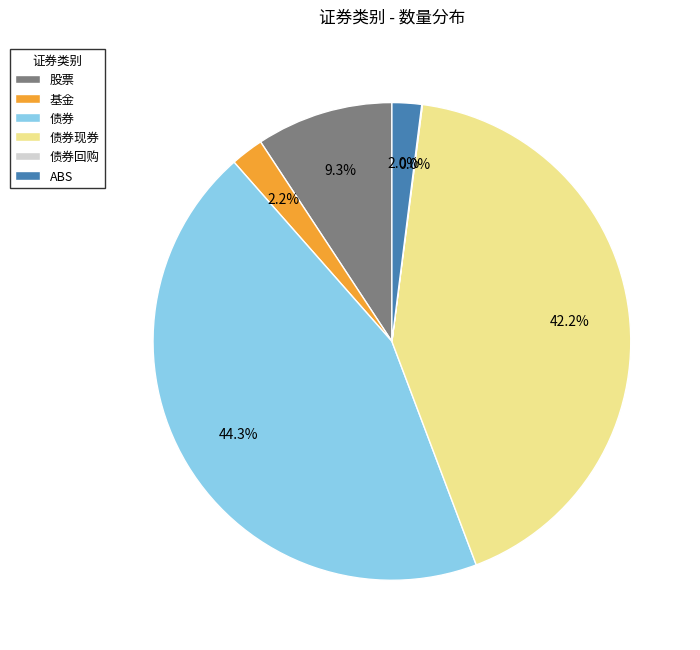

To the nearest percent, what portion does 股票 represent?

9%